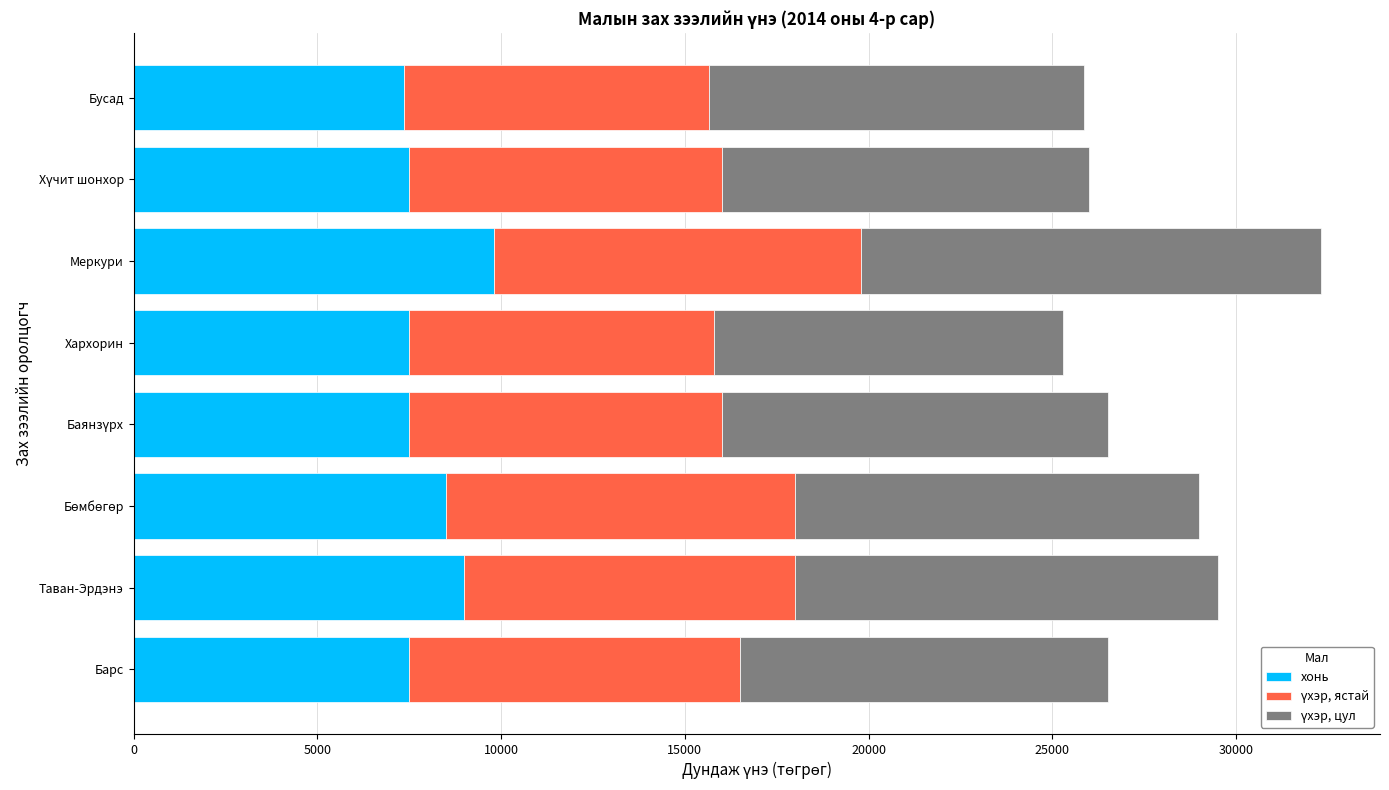

What is the total value across all series at Бусад?

25850